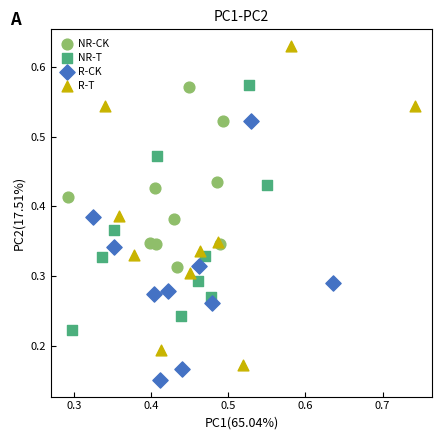

Which series contains the highest Y value?

R-T